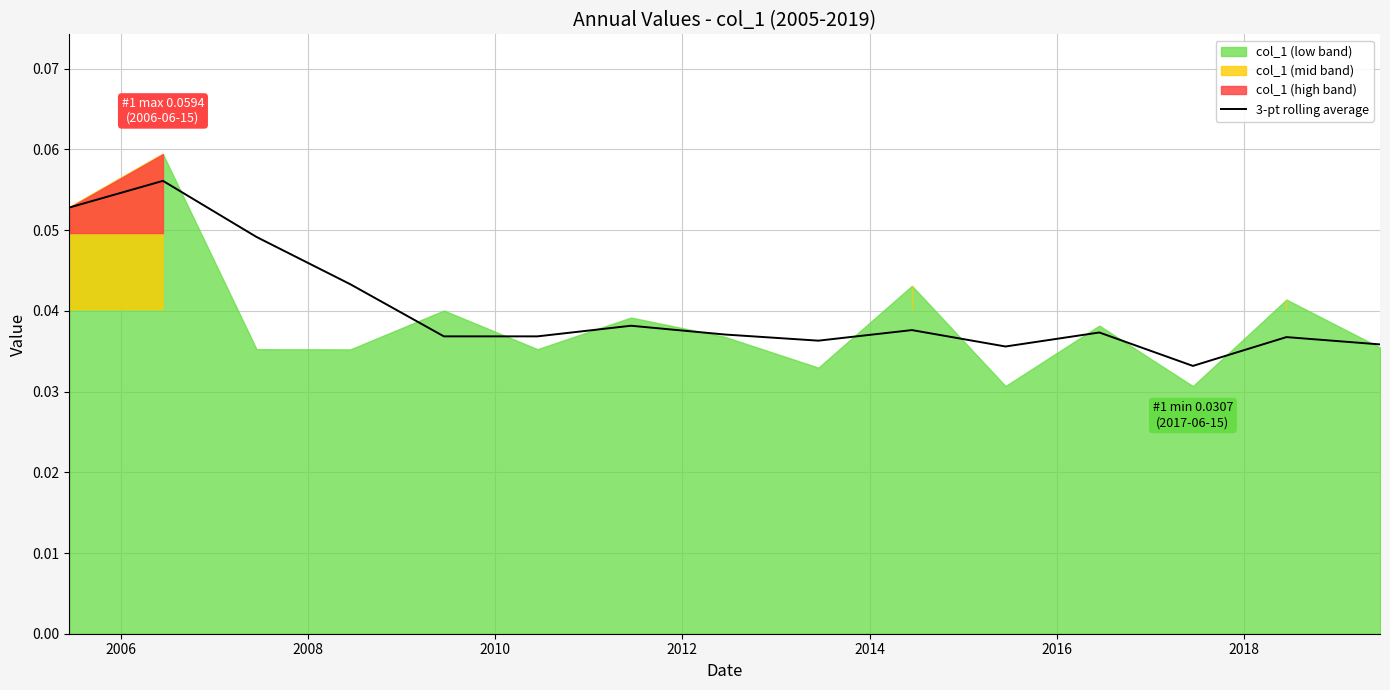

Reading left to right, extract all data points from this chart.

0.1	0.1	0.0	0.0	0.0	0.0	0.0	0.0	0.0	0.0	0.0	0.0	0.0	0.0	0.0